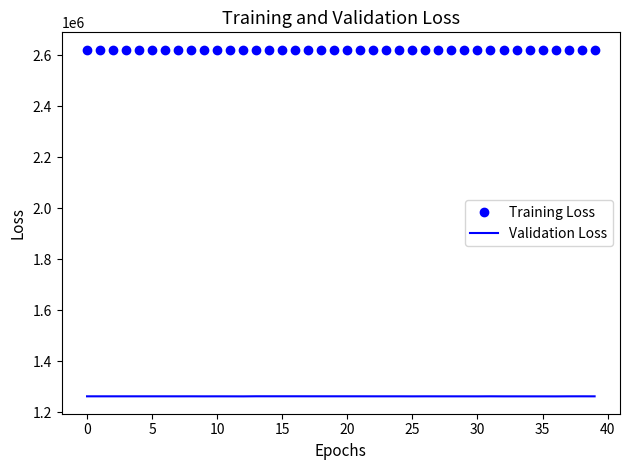

Which series has the largest total across all categories?

Training Loss